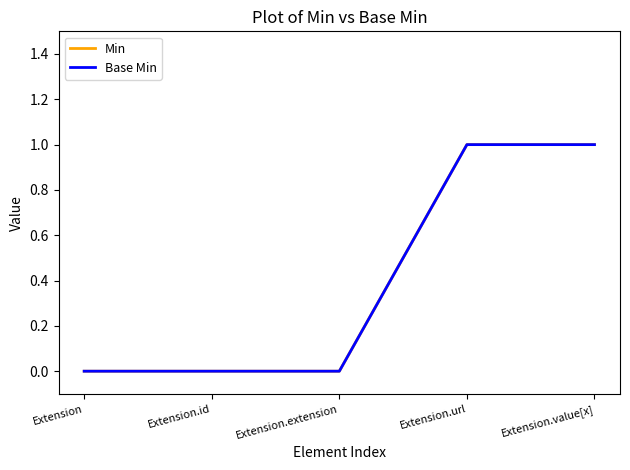

Between Extension.id and Extension.url, which series saw the biggest shift?

Min